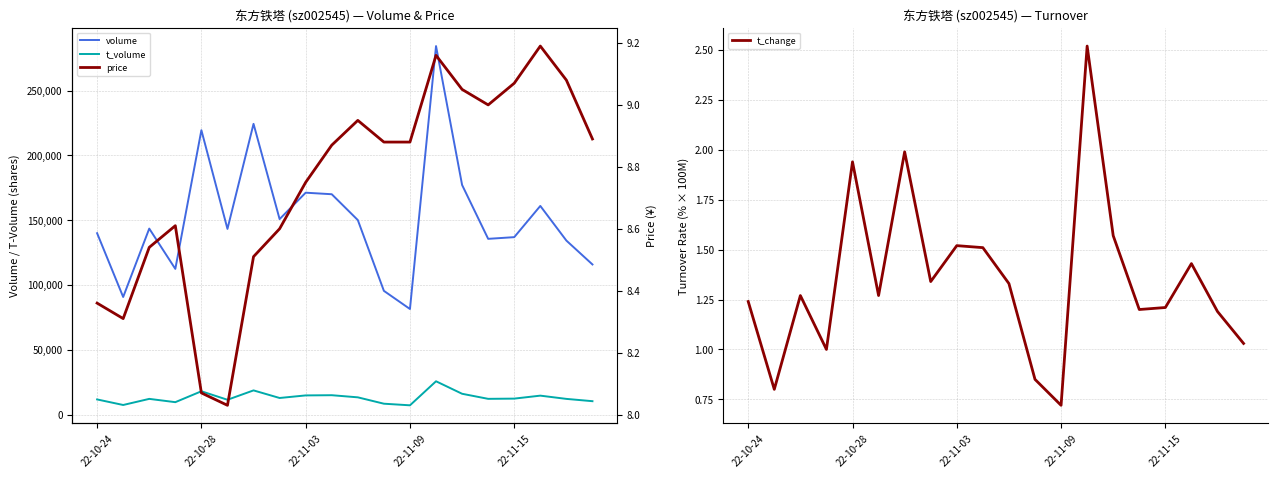

Rank the series at 18 from lowest to highest value.

t_change, price, t_volume, volume